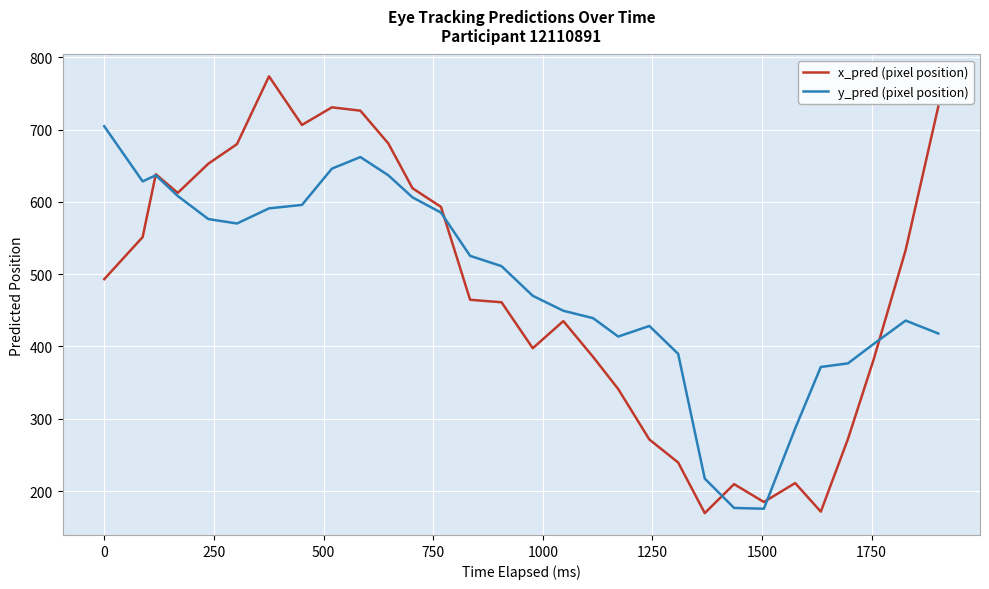

What is the minimum value shown in the chart?

169.5